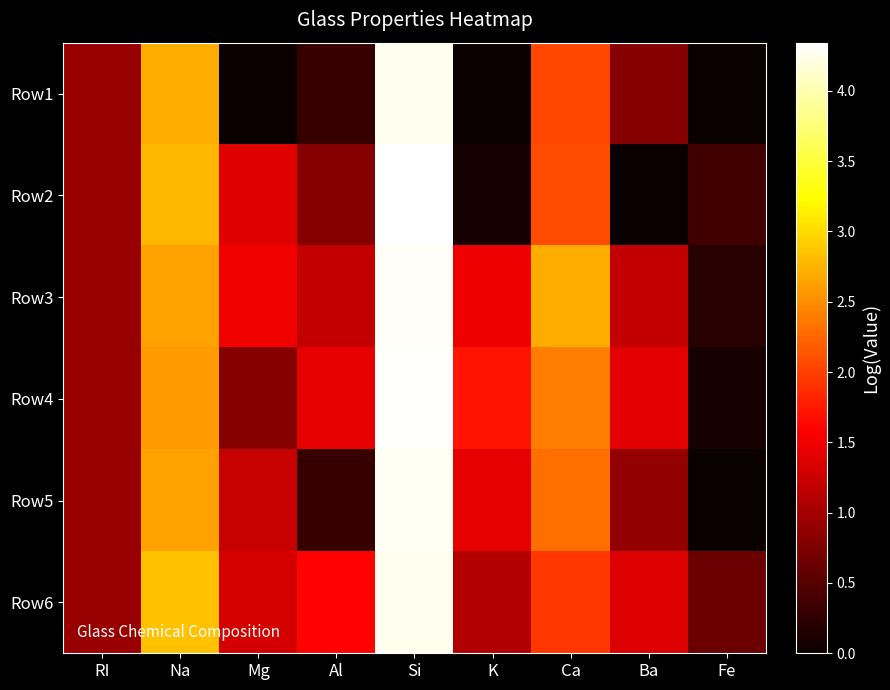

At how many categories does at least one series exceed 3?

1